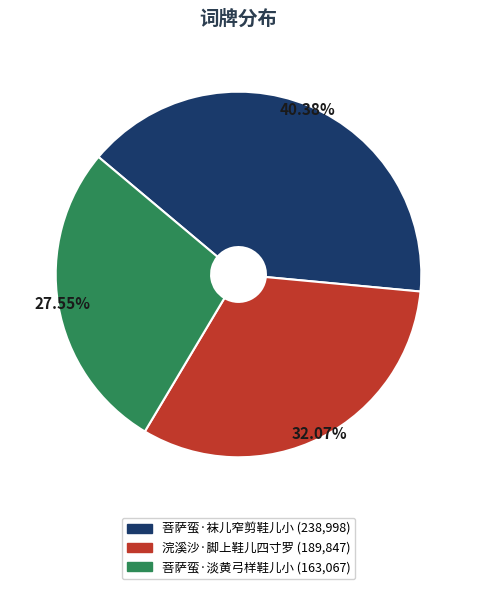

What is the smallest slice in the pie chart?

菩萨蛮·淡黄弓样鞋儿小